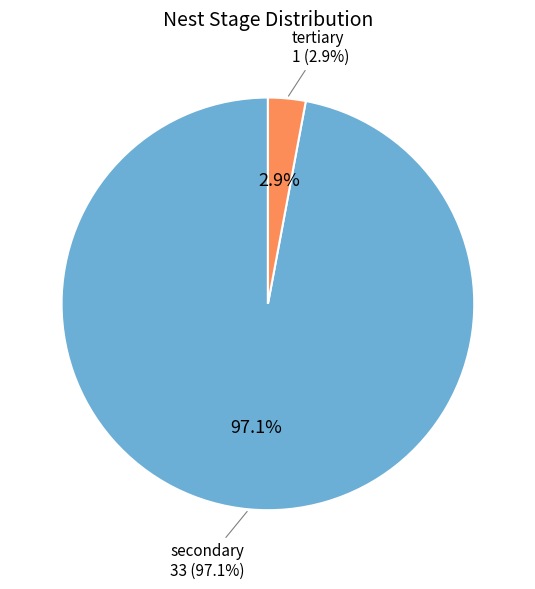

Rank the categories by value from lowest to highest.

tertiary, secondary